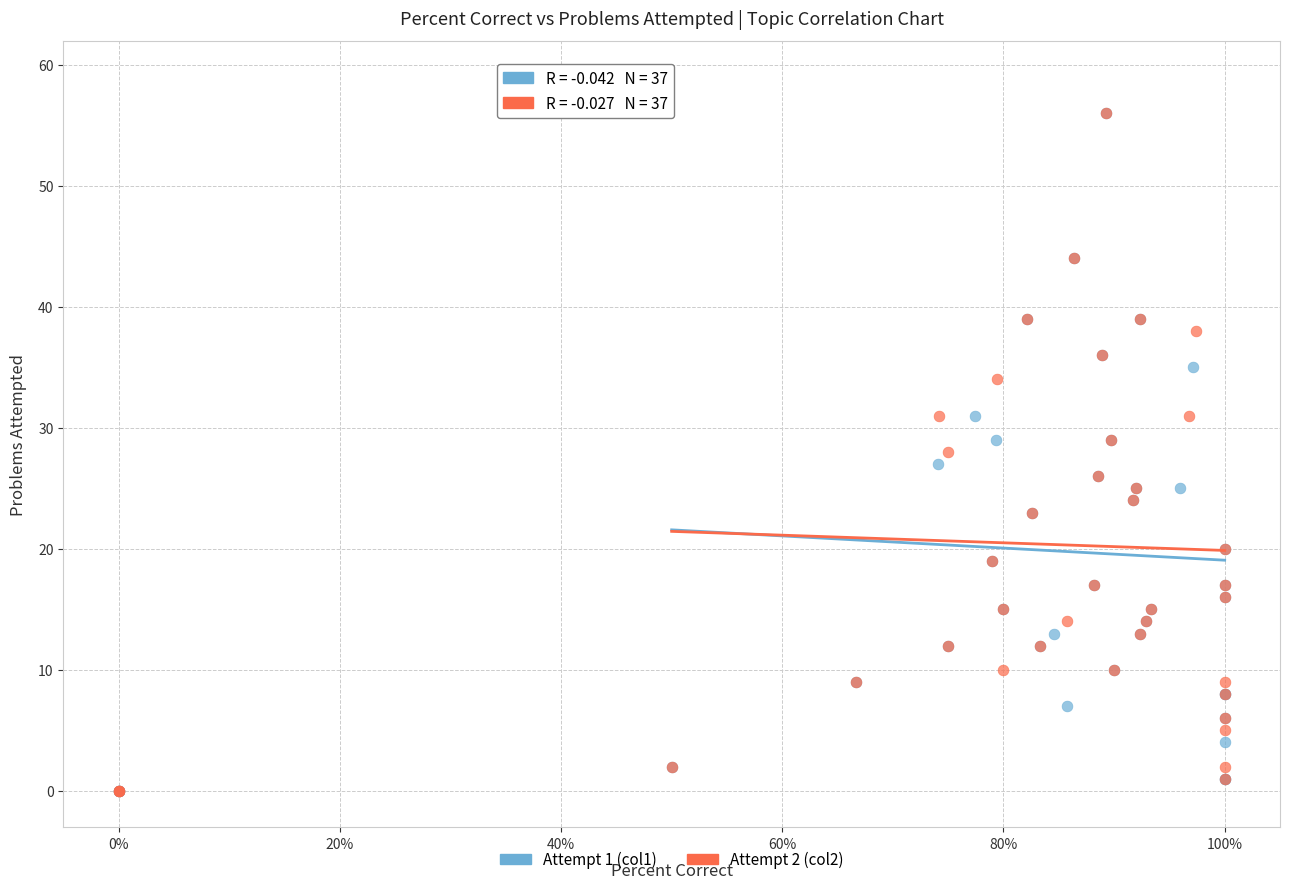

What are all the series names shown in the legend?

Attempt 1 (col1), Attempt 2 (col2)